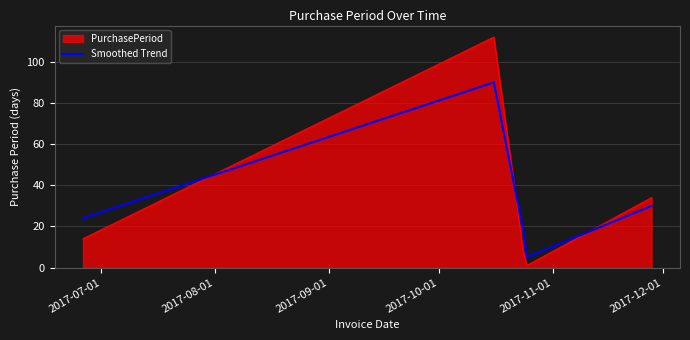

List the series in order of their peak value, lowest first.

Smoothed Trend, PurchasePeriod